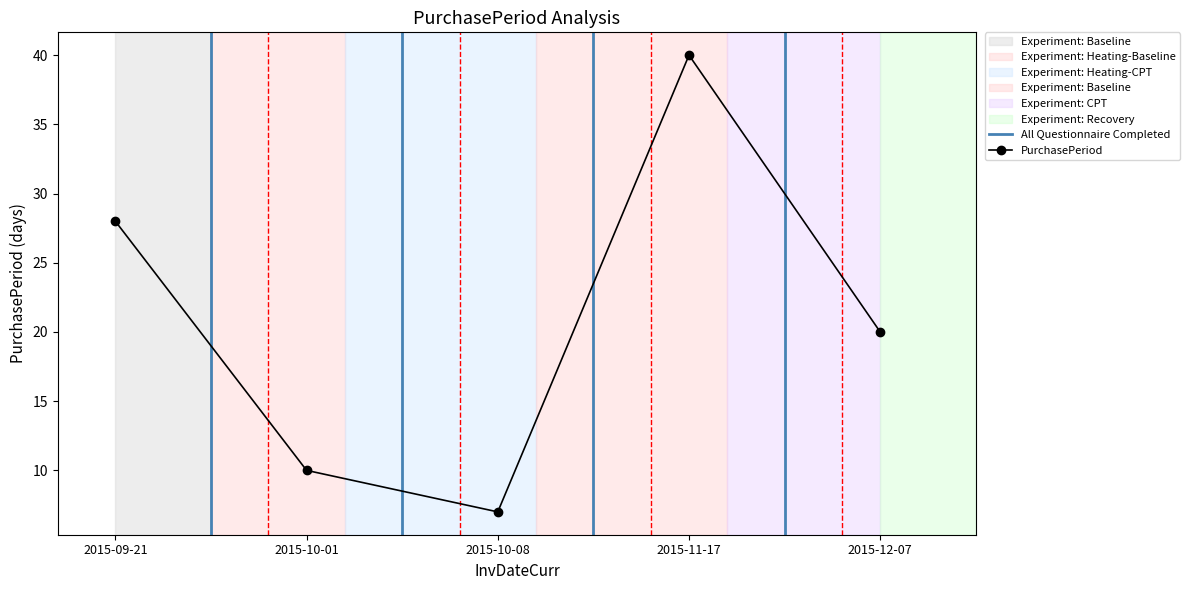

How many points are lower than both their immediate neighbors (excluding endpoints)?

1